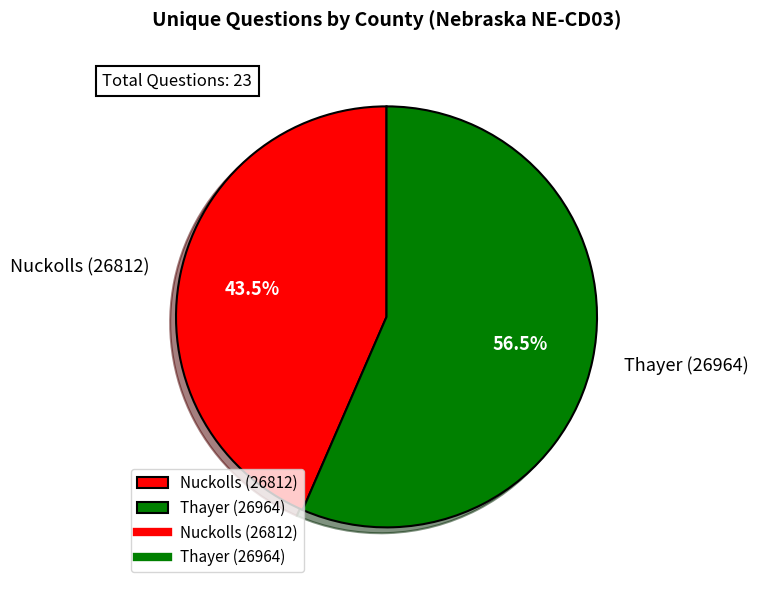

Which slice represents more than half of the pie?

Thayer (26964)